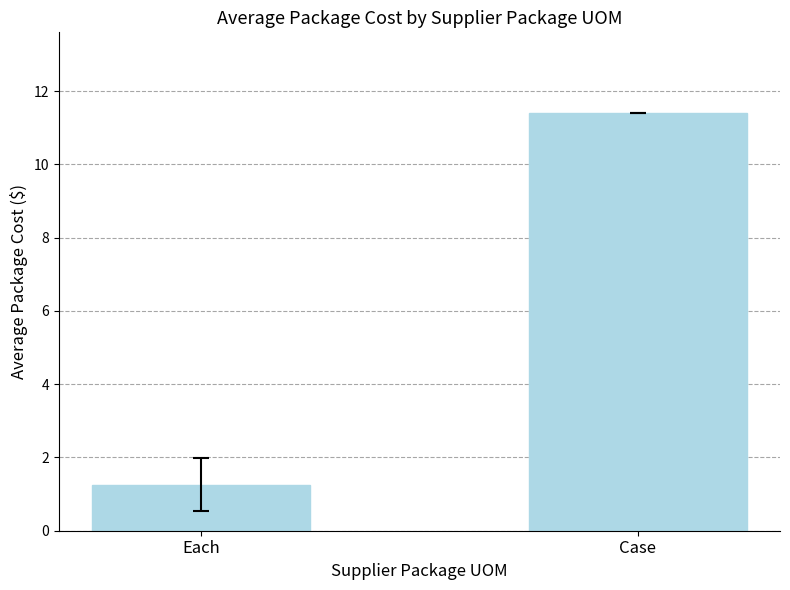

Which label corresponds to the largest value in the chart?

Case